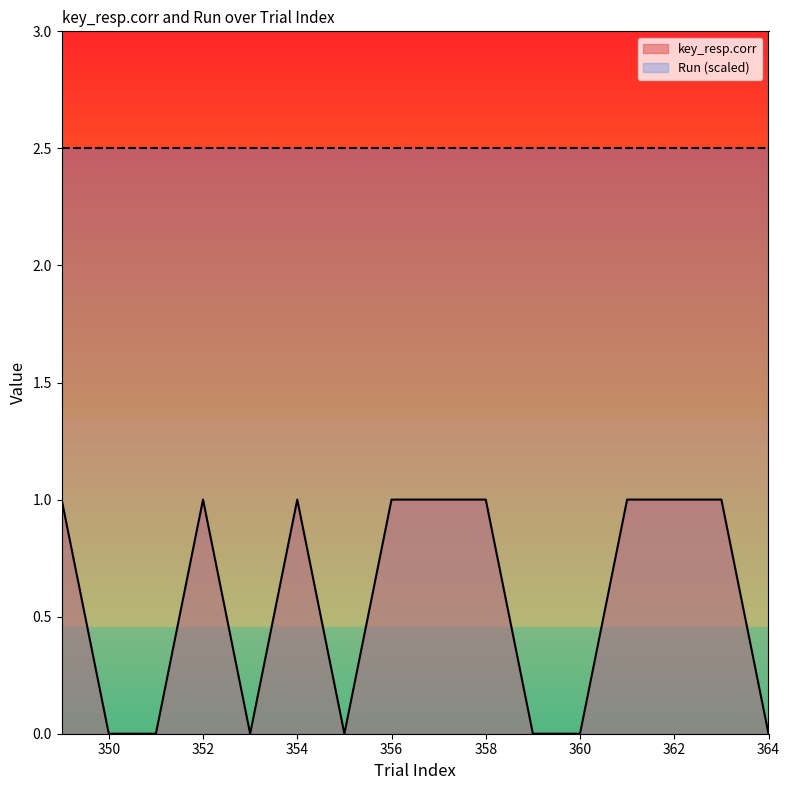

List the labels in order of value, largest first.

349, 352, 354, 356, 357, 358, 361, 362, 363, 350, 351, 353, 355, 359, 360, 364